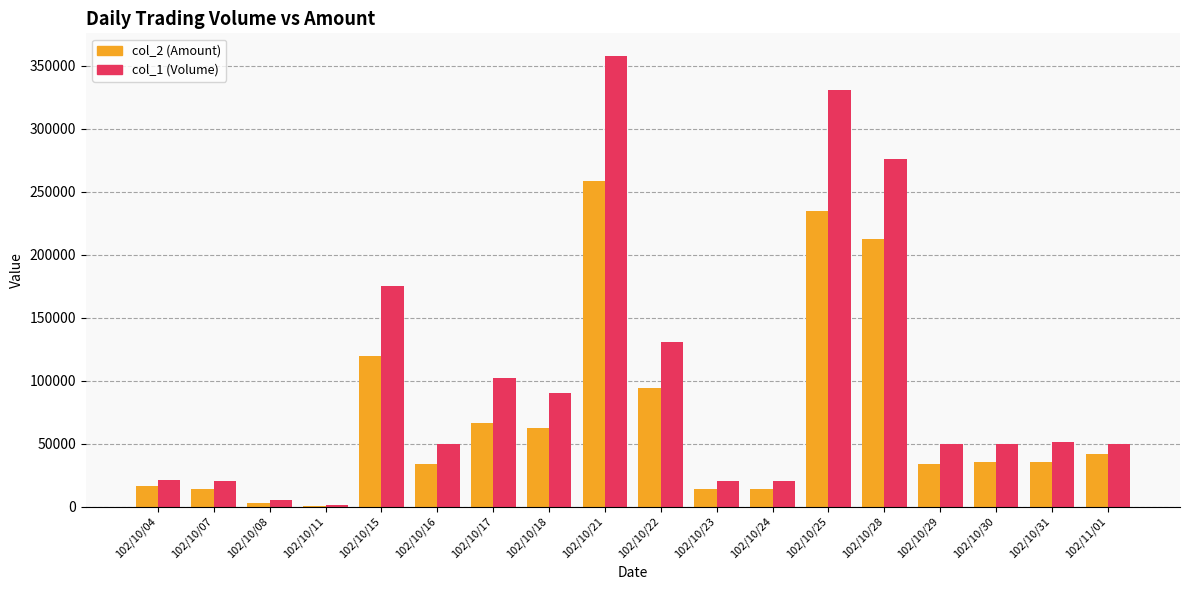

Between 102/10/15 and 102/10/16, which series saw the biggest shift?

col_1 (Volume)